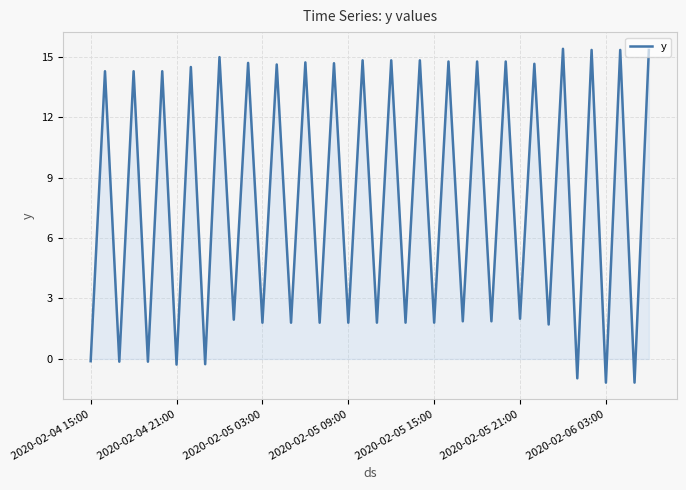

What is the minimum value shown in the chart?

-1.2